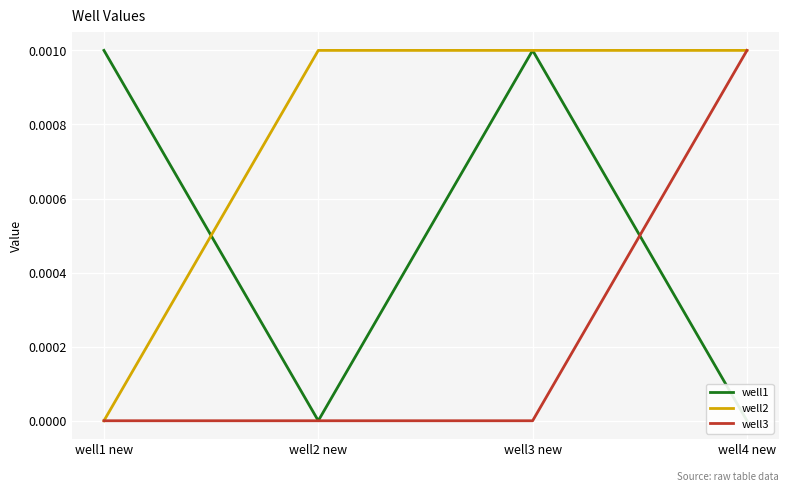

True or false: well1 and well3 intersect in this chart.

True